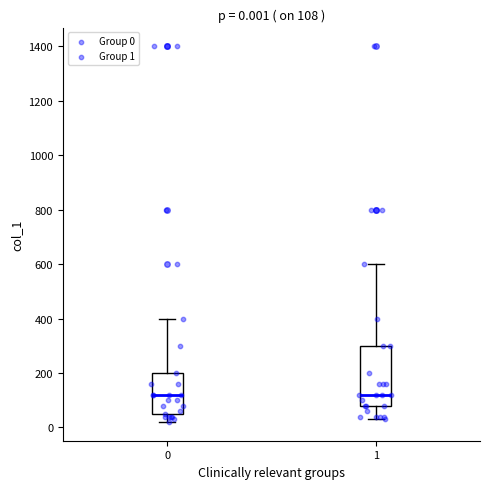

Which box is the tallest, from its lower edge to its upper edge?

1